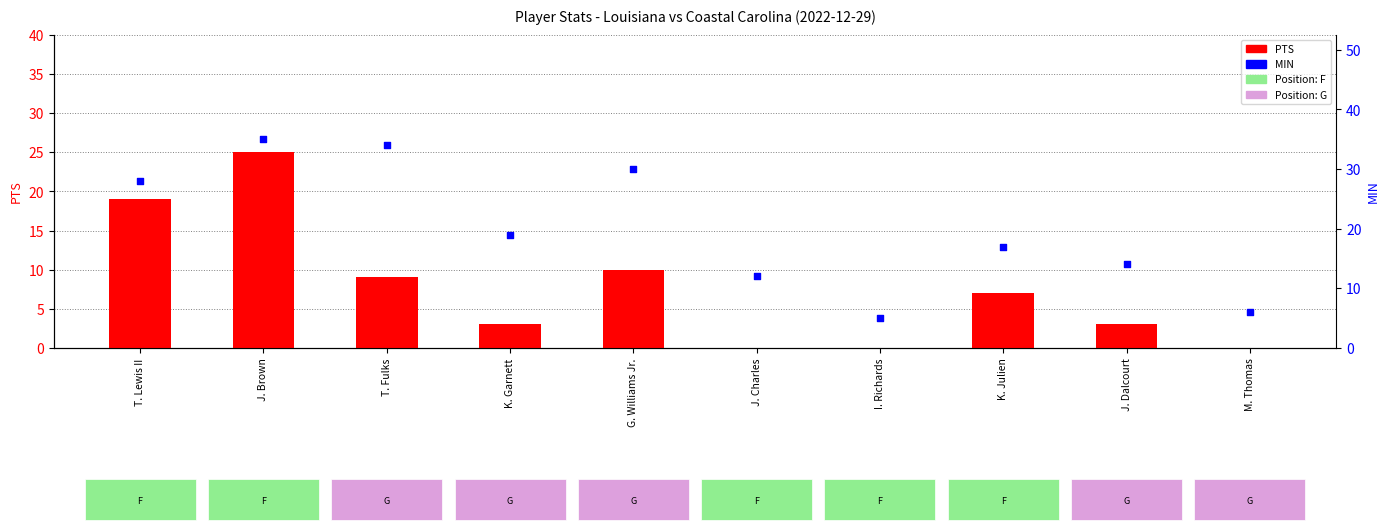

Which series contains the highest Y value?

MIN (percentile rank)